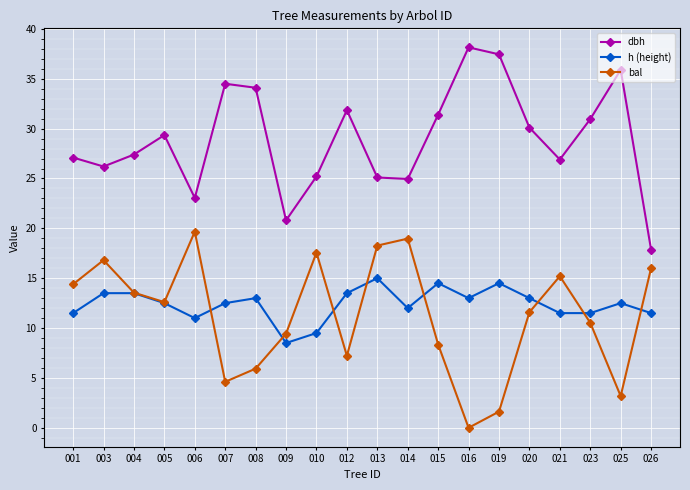

True or false: h (height) has a value of 8.5 at 019.

False